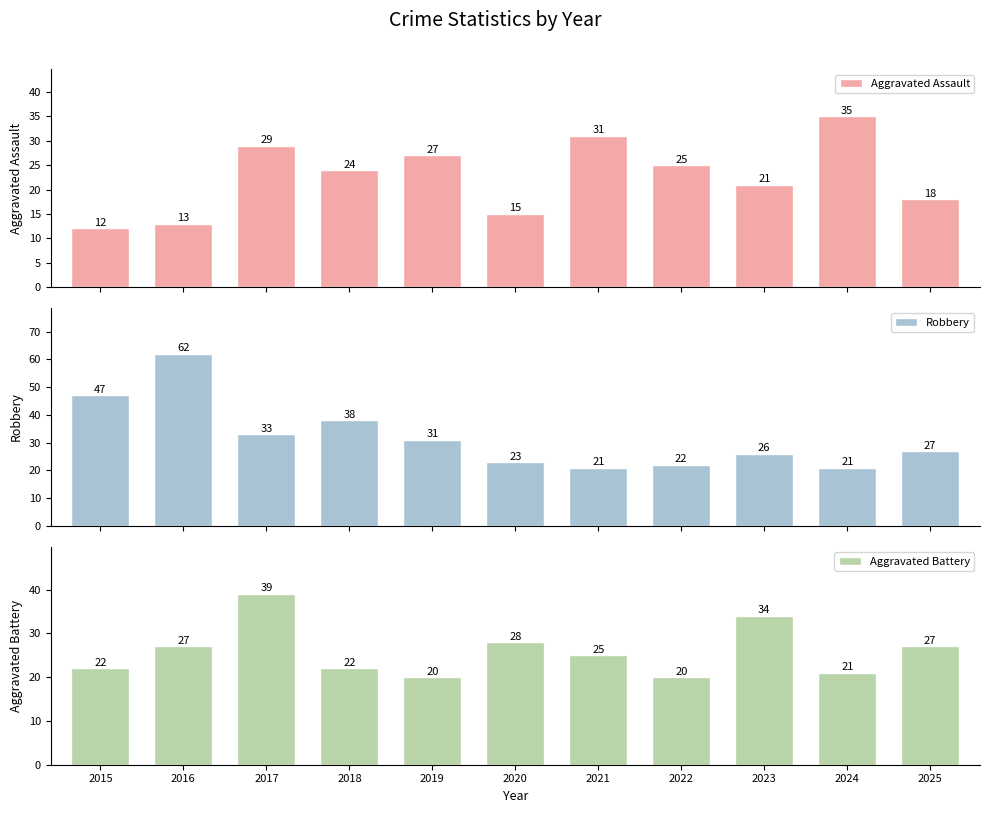

Between 2015 and 2025, which is larger?

2025